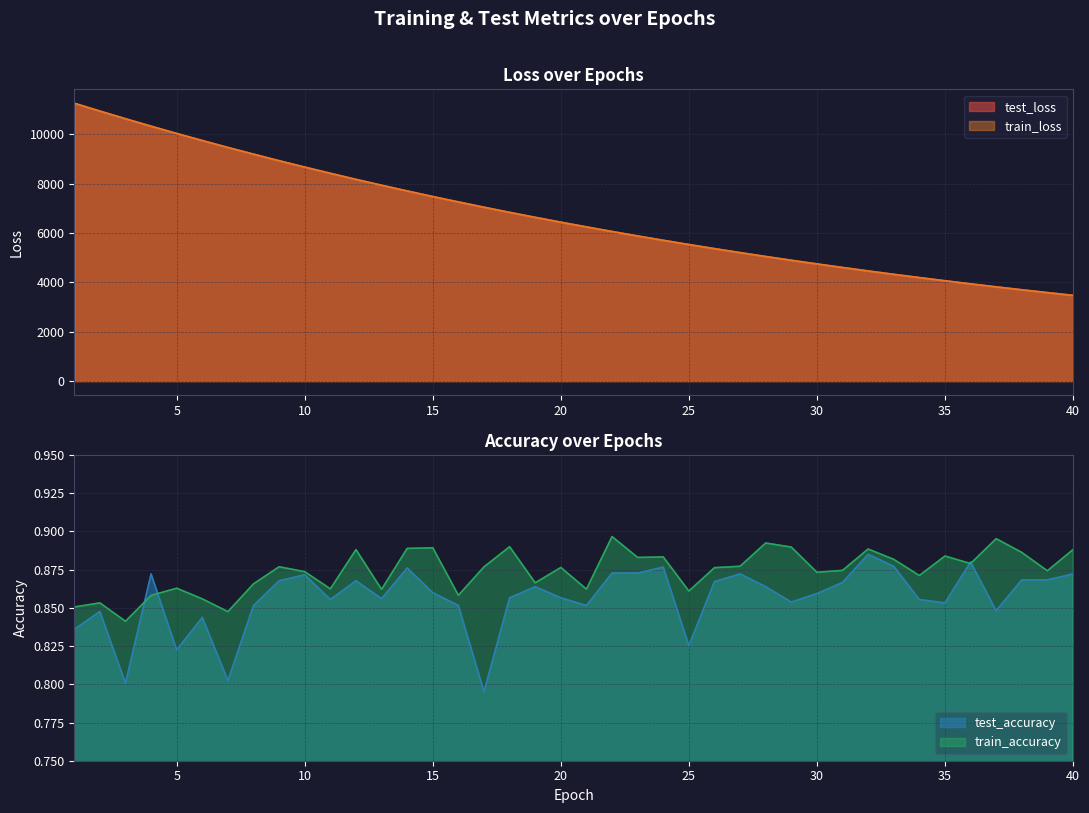

What is the value of the test_accuracy point at the 37th from the left?

0.8